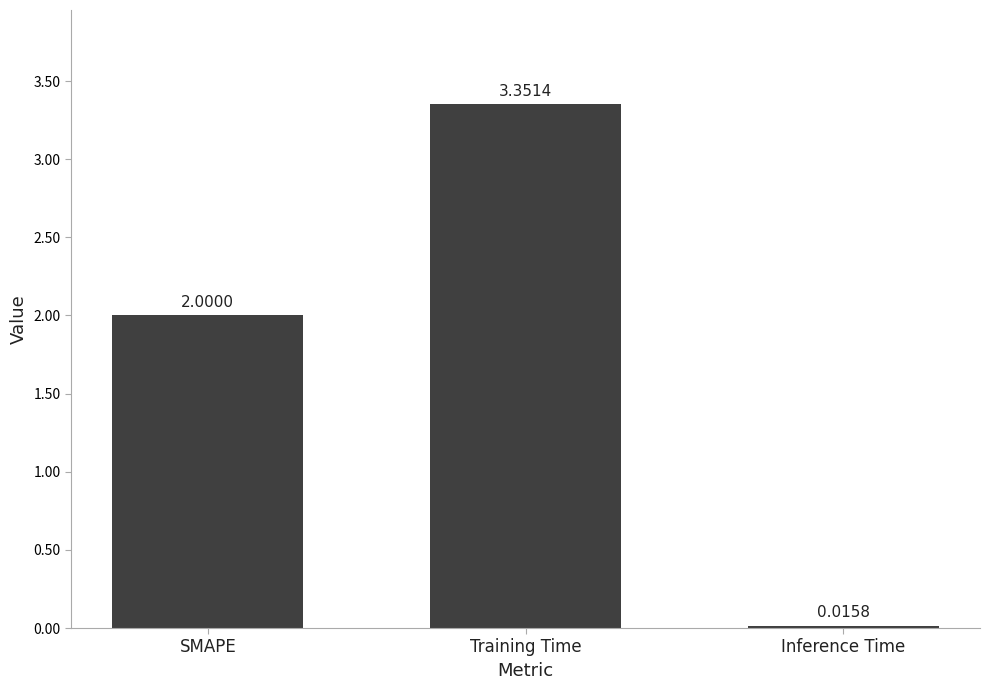

Does the chart contain stacked bars?

No